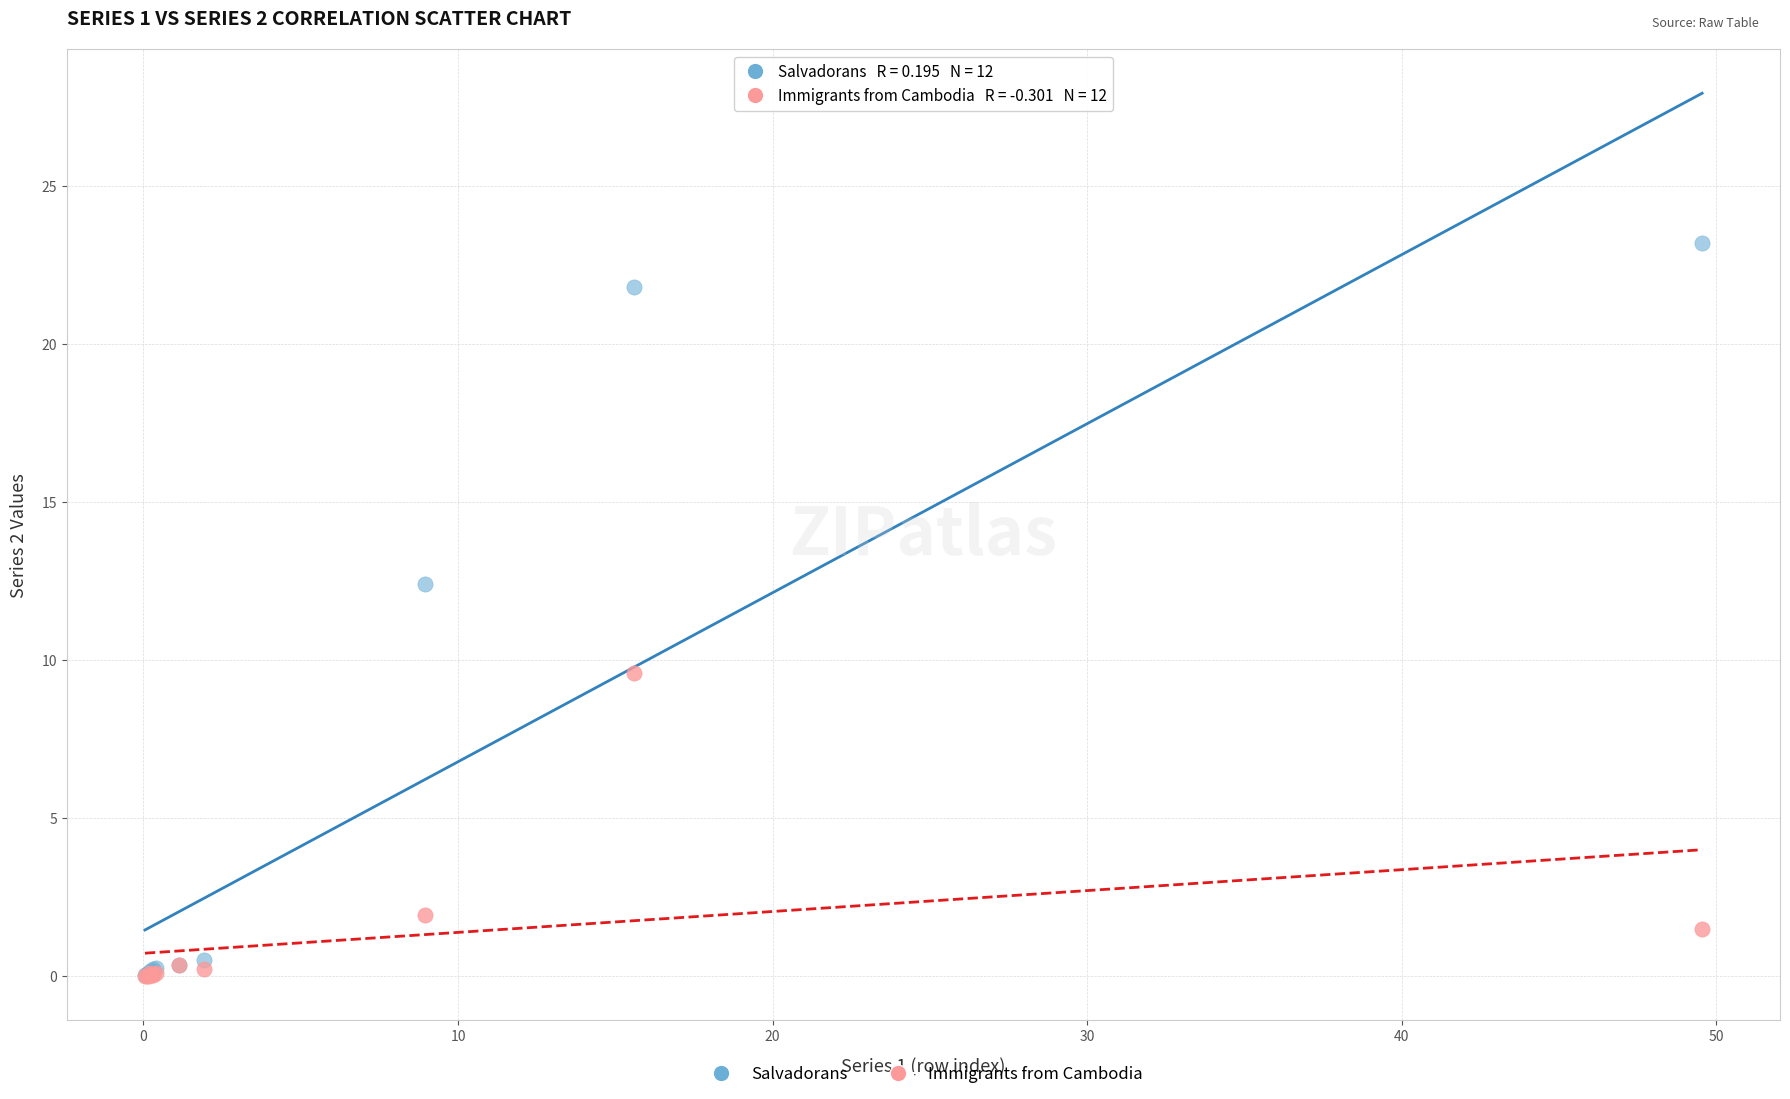

In the Immigrants from Cambodia series, what Y value is closest to 4?

1.9